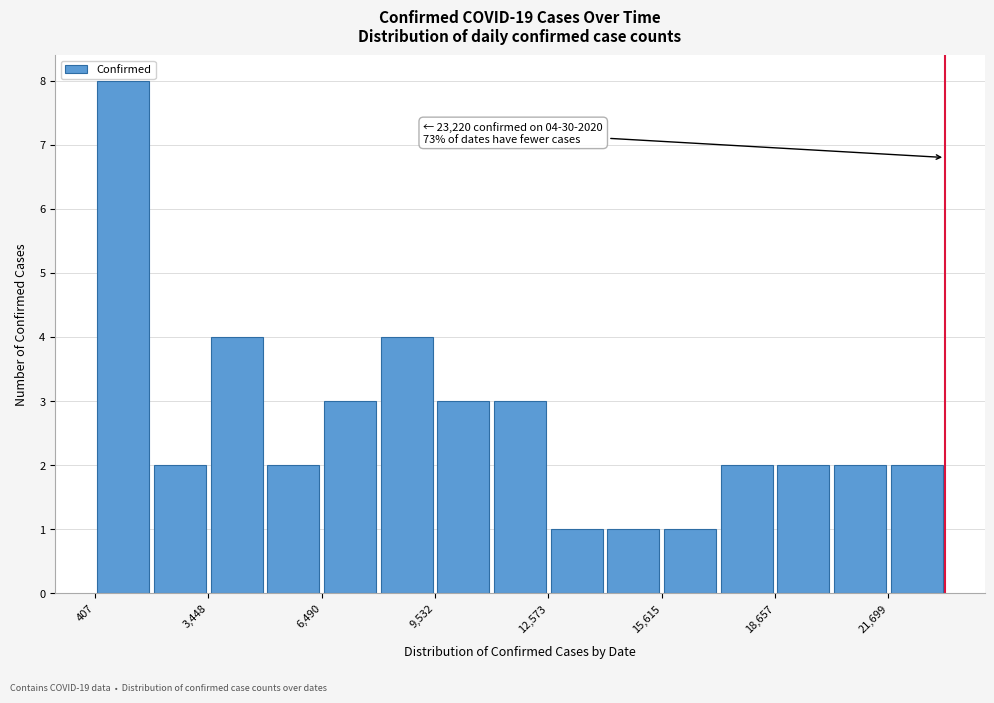

Around what value on the x-axis is the tallest bar? Give the approximate position of its centre, as read against the axis.

1000